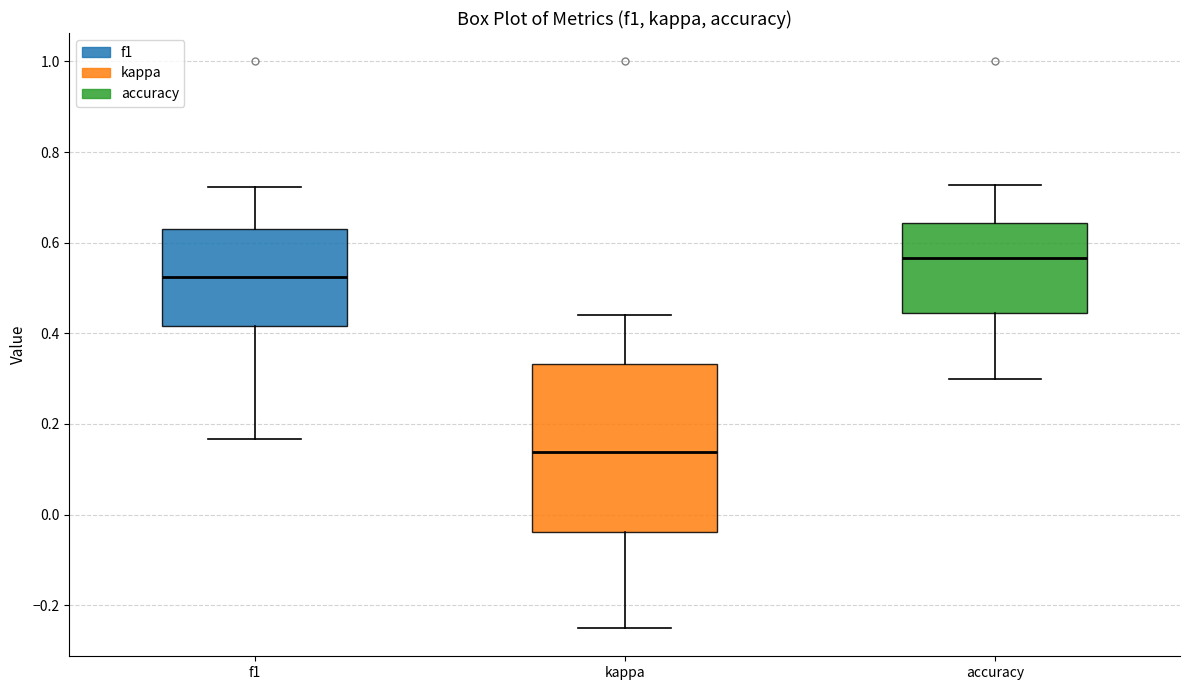

Which box is the tallest, from its lower edge to its upper edge?

kappa